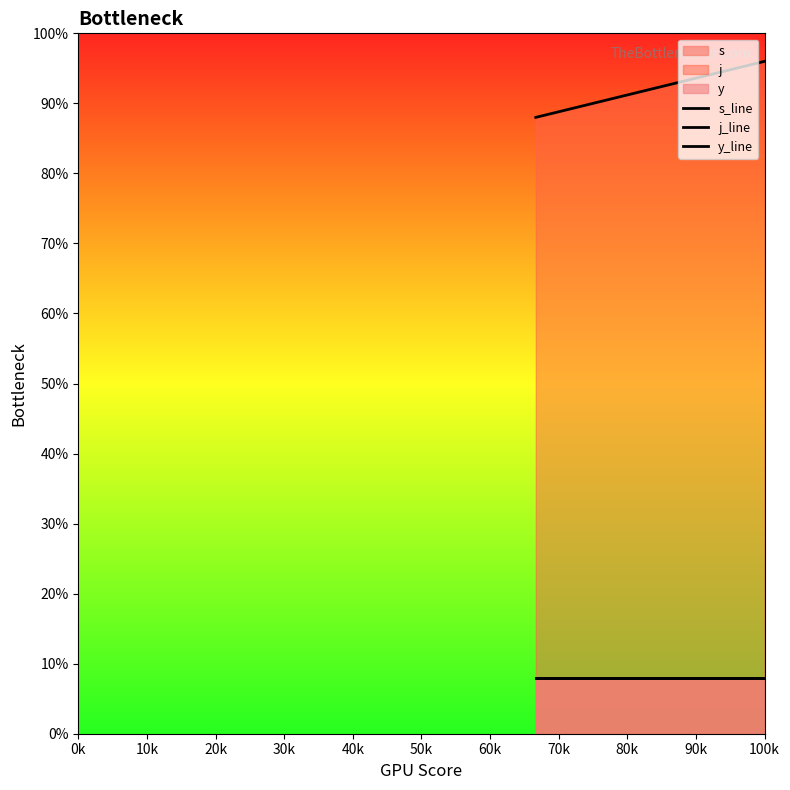

What is the maximum value for y_line?

8